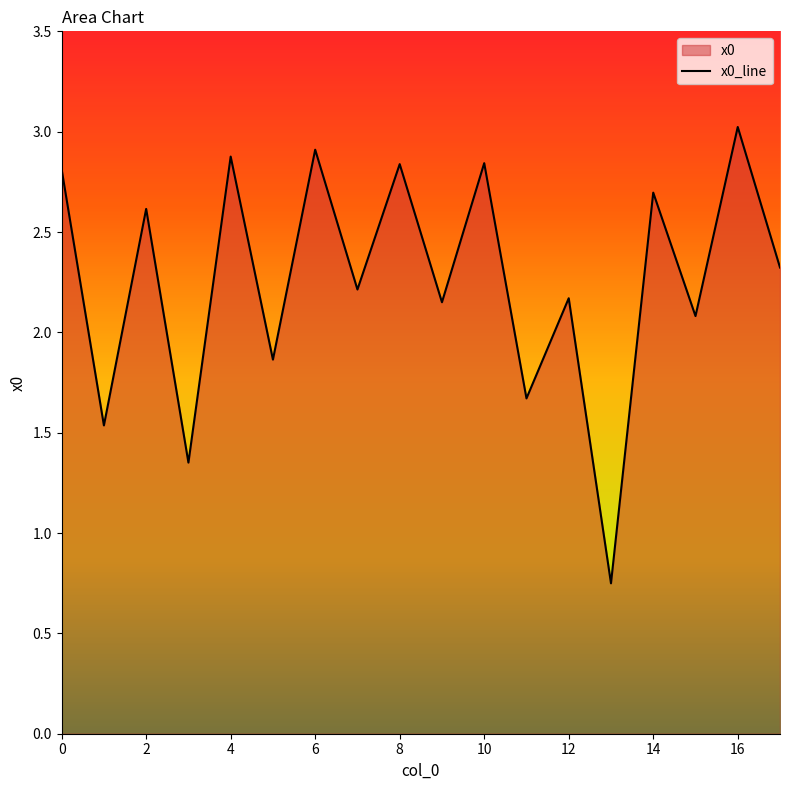

Reading right to left, extract all data points from this chart.

2.3	3.0	2.1	2.7	0.7	2.2	1.7	2.8	2.2	2.8	2.2	2.9	1.9	2.9	1.4	2.6	1.5	2.8